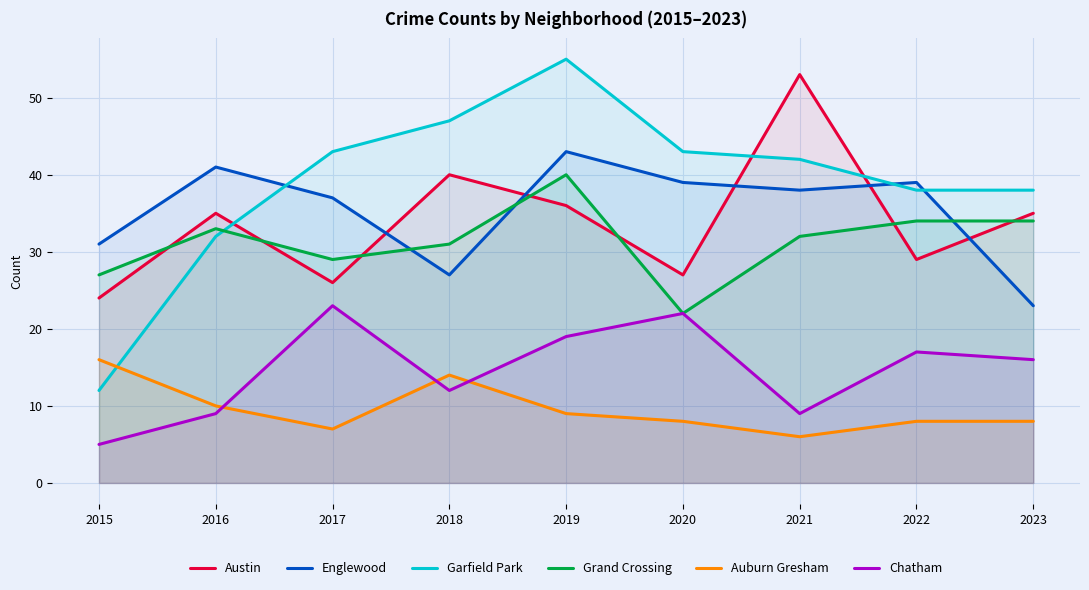

Reading right to left, list all the values displayed in this chart.

Austin: 35	29	53	27	36	40	26	35	24
Englewood: 23	39	38	39	43	27	37	41	31
Garfield Park: 38	38	42	43	55	47	43	32	12
Grand Crossing: 34	34	32	22	40	31	29	33	27
Auburn Gresham: 8	8	6	8	9	14	7	10	16
Chatham: 16	17	9	22	19	12	23	9	5